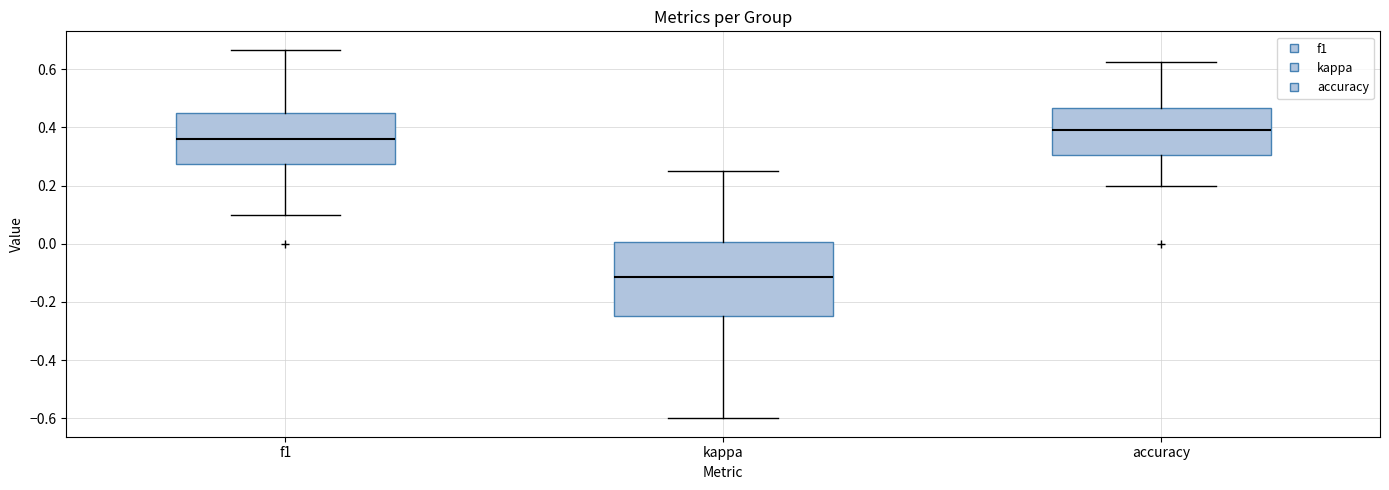

Where is the upper edge of the box for f1 on the y-axis? The values are not printed on the chart, so give them approximately, as read against the axis.

0.46